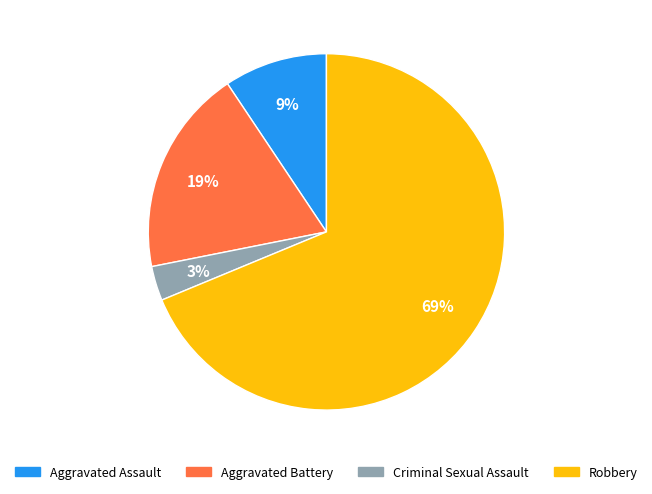

Between Criminal Sexual Assault and Aggravated Battery, which is larger?

Aggravated Battery